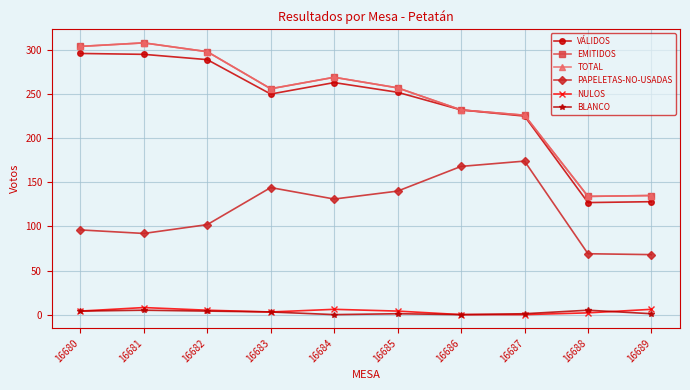

At how many categories does at least one series exceed 50?

10